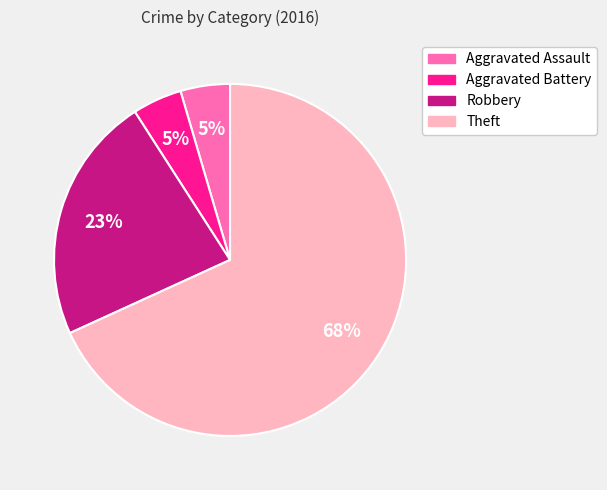

Which has a higher value, Robbery or Theft?

Theft